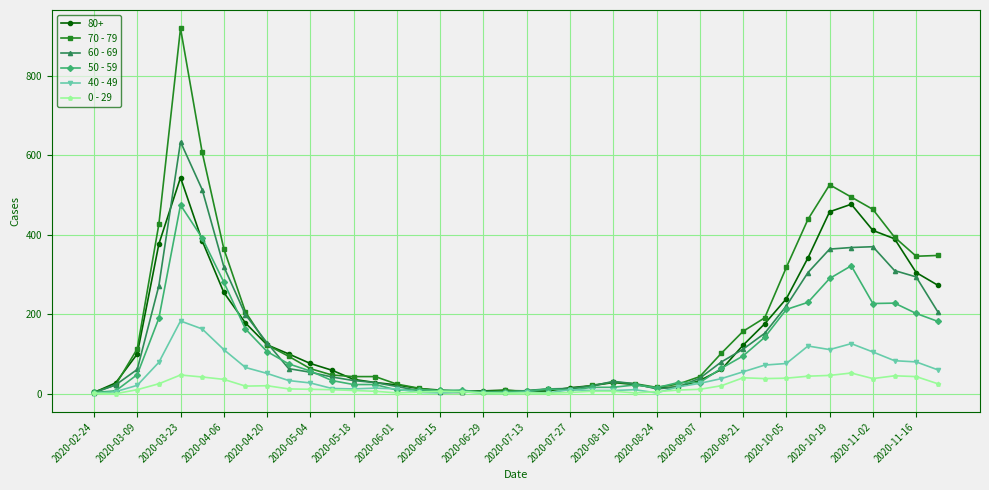

Rank the series by their maximum value, from lowest to highest.

0 - 29, 40 - 49, 50 - 59, 80+, 60 - 69, 70 - 79